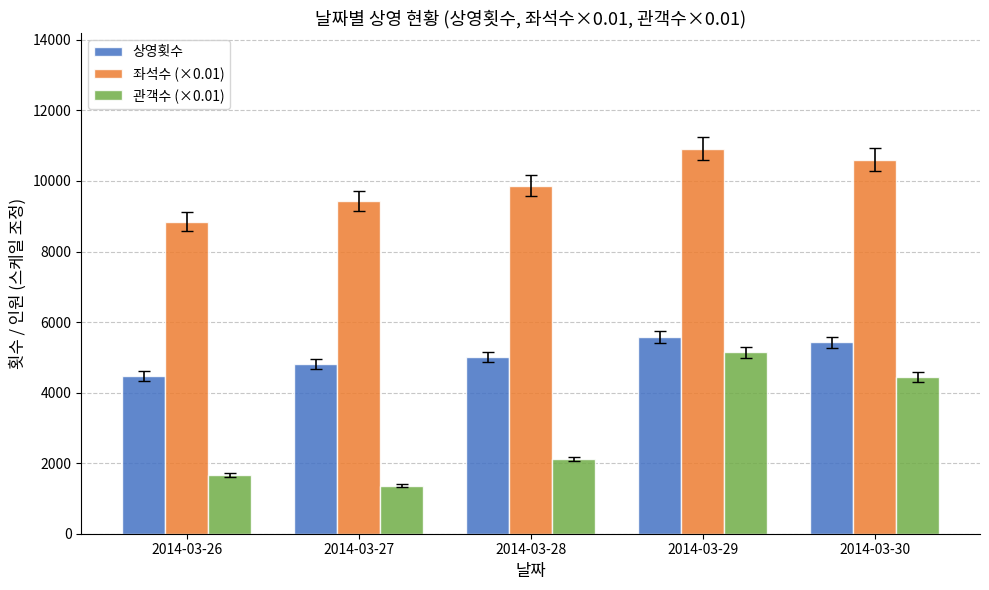

Rank the series at 2014-03-27 from highest to lowest value.

좌석수 (×0.01), 상영횟수, 관객수 (×0.01)